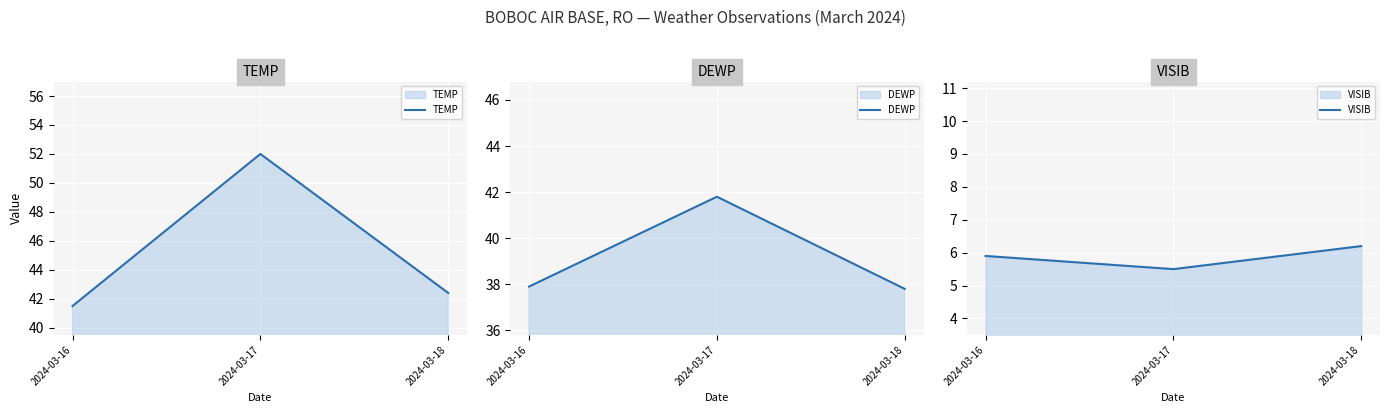

Which category has the highest value across all series?

2024-03-17